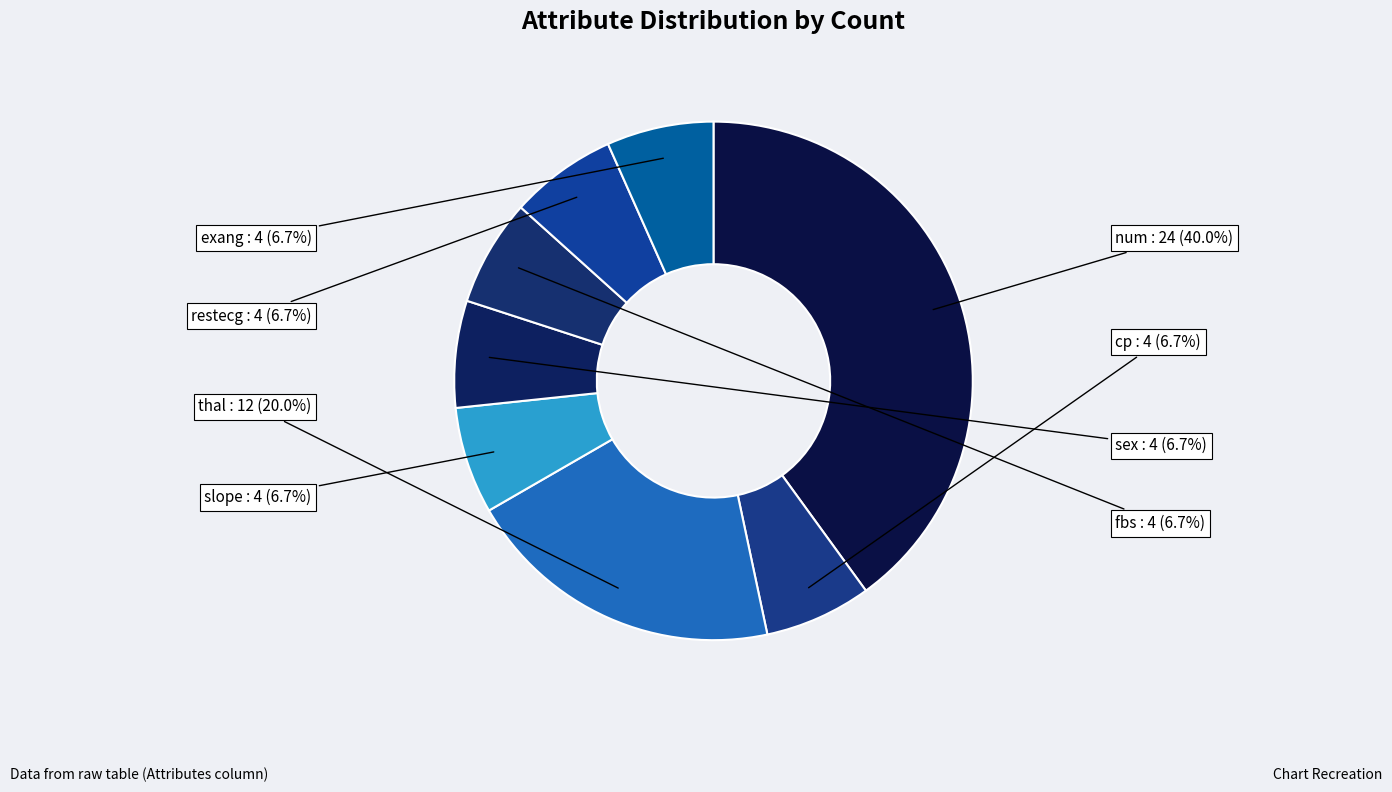

How many slices are in this pie chart?

8